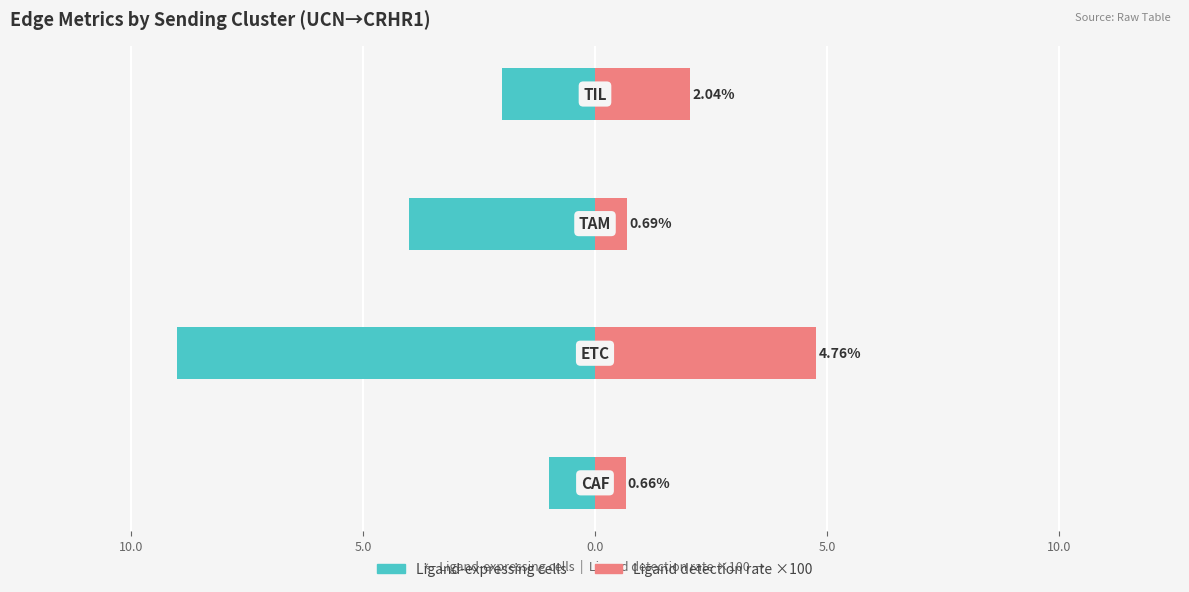

What are all the series names shown in the legend?

Ligand-expressing cells, Ligand detection rate ×100